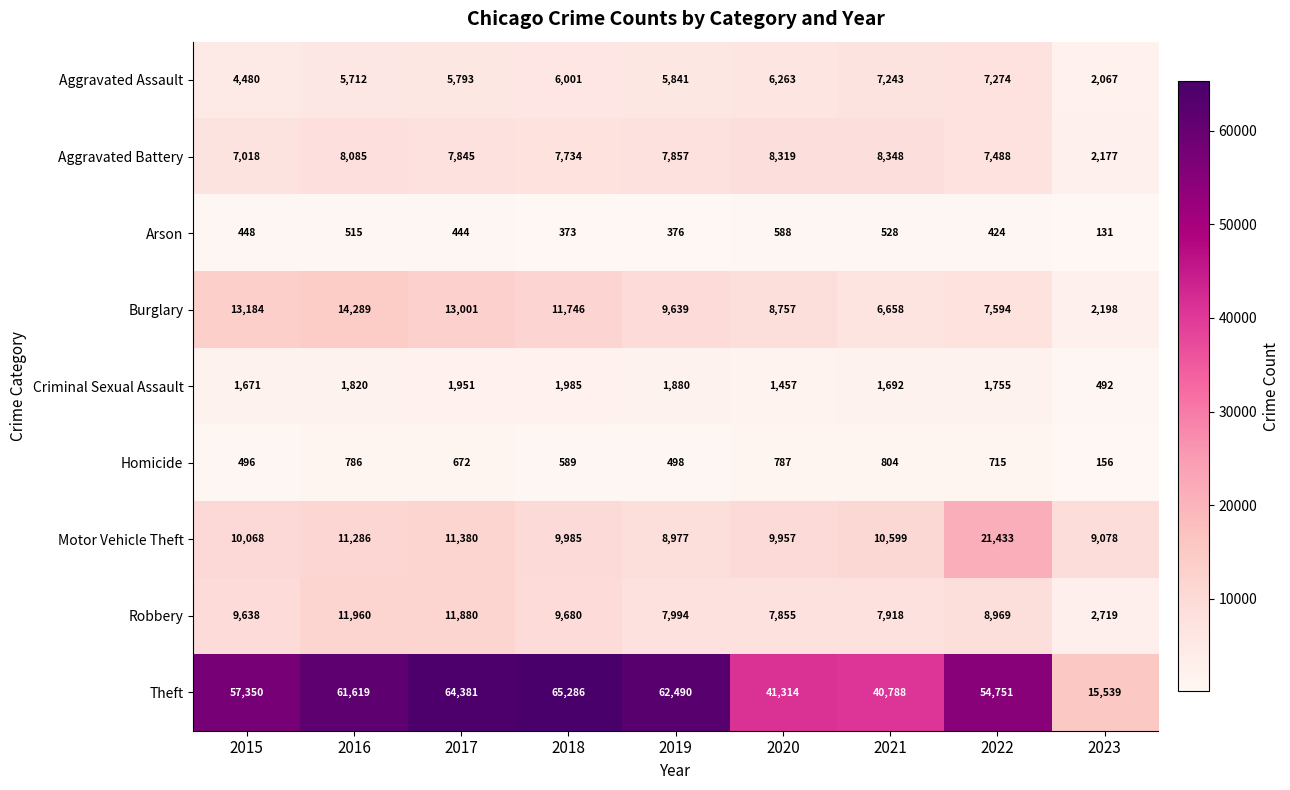

What is the average value of the Motor Vehicle Theft series?

11418